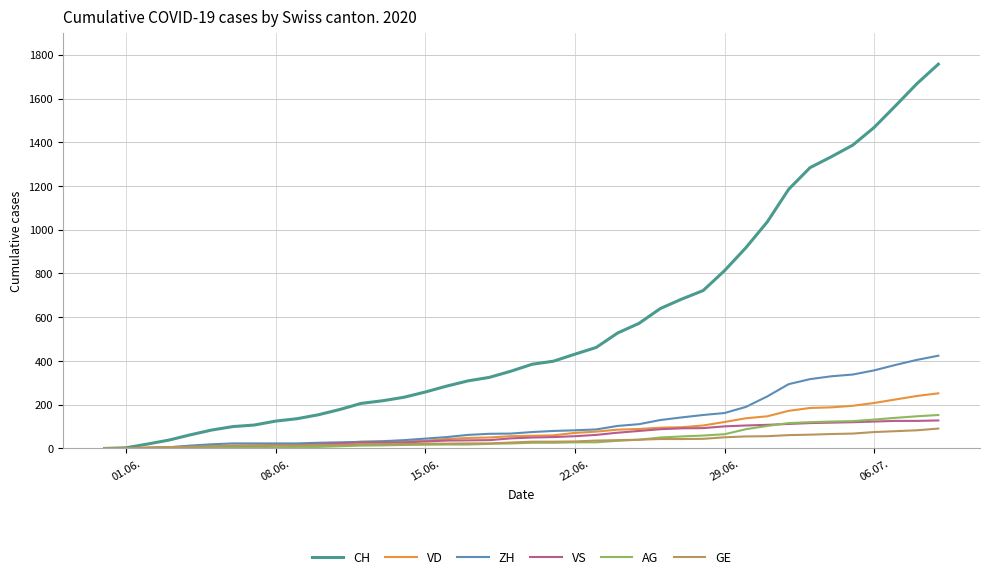

What is the maximum value for GE?

91